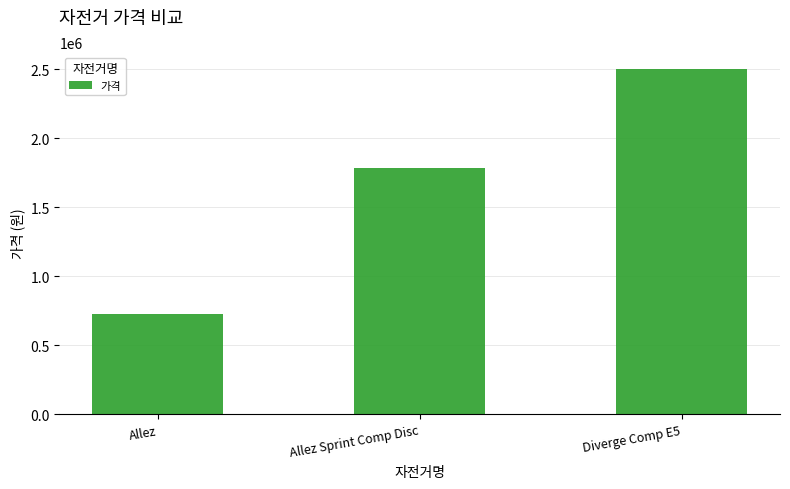

Reading left to right, transcribe all the data shown in this chart.

730000	1785000	2500000